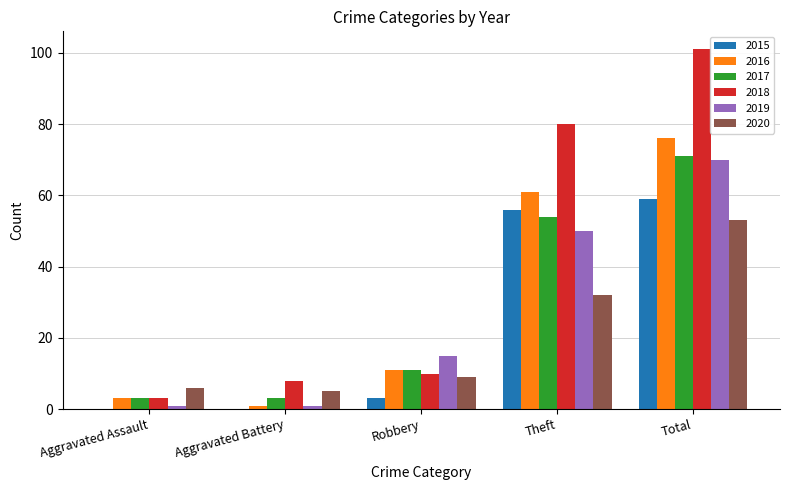

How many groups of bars are there?

5